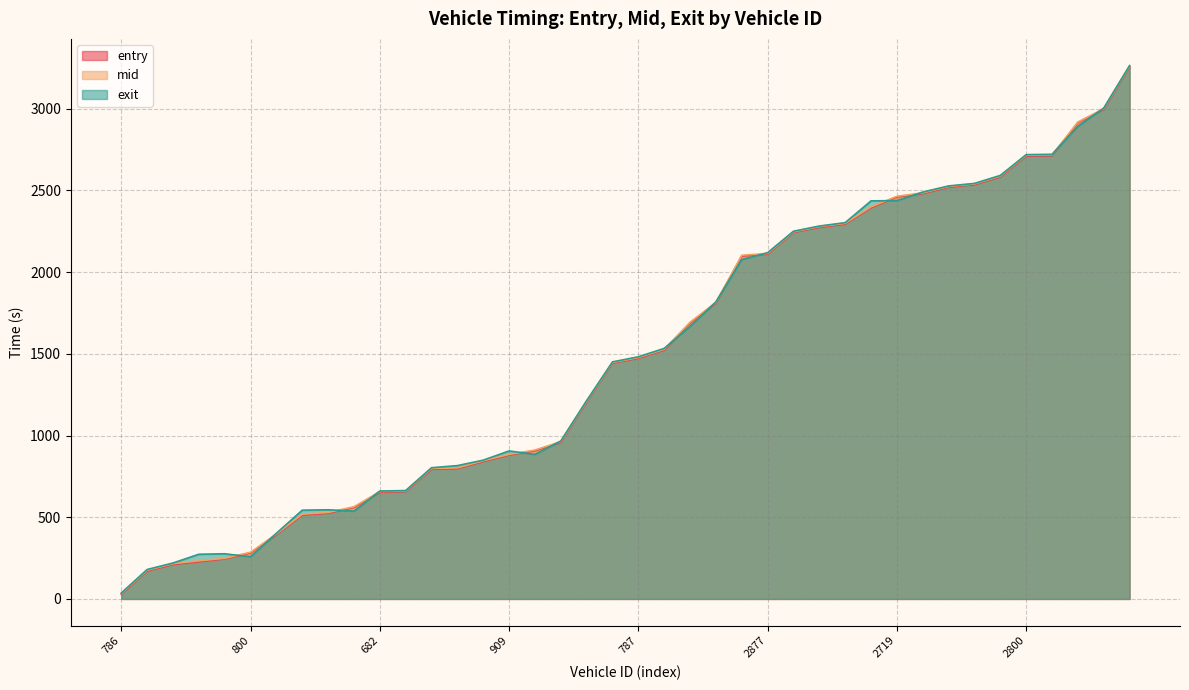

Between which two adjacent categories do entry and exit first intersect?

691 and 800